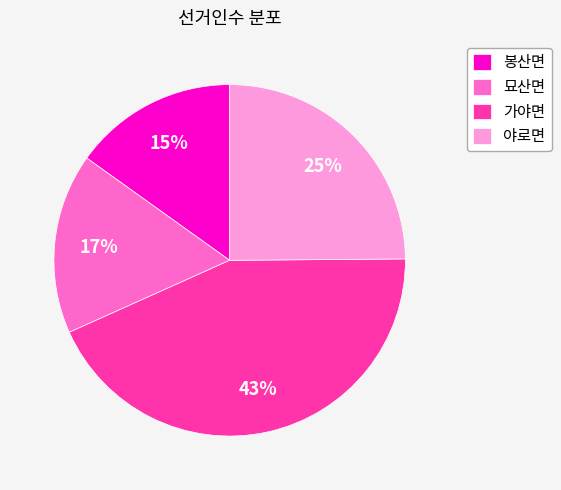

Is it true that 묘산면 is 9% of the pie?

False